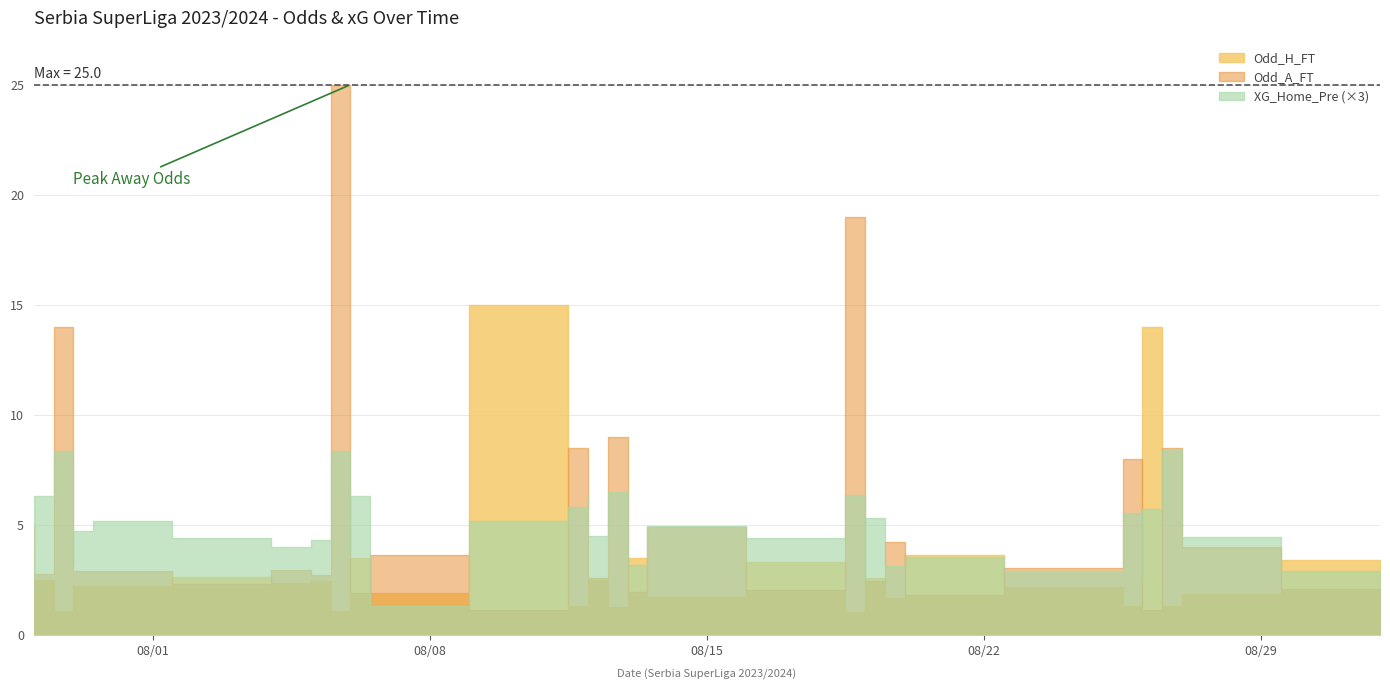

Where does the Odd_A_FT series first go above 3?

2023-07-29